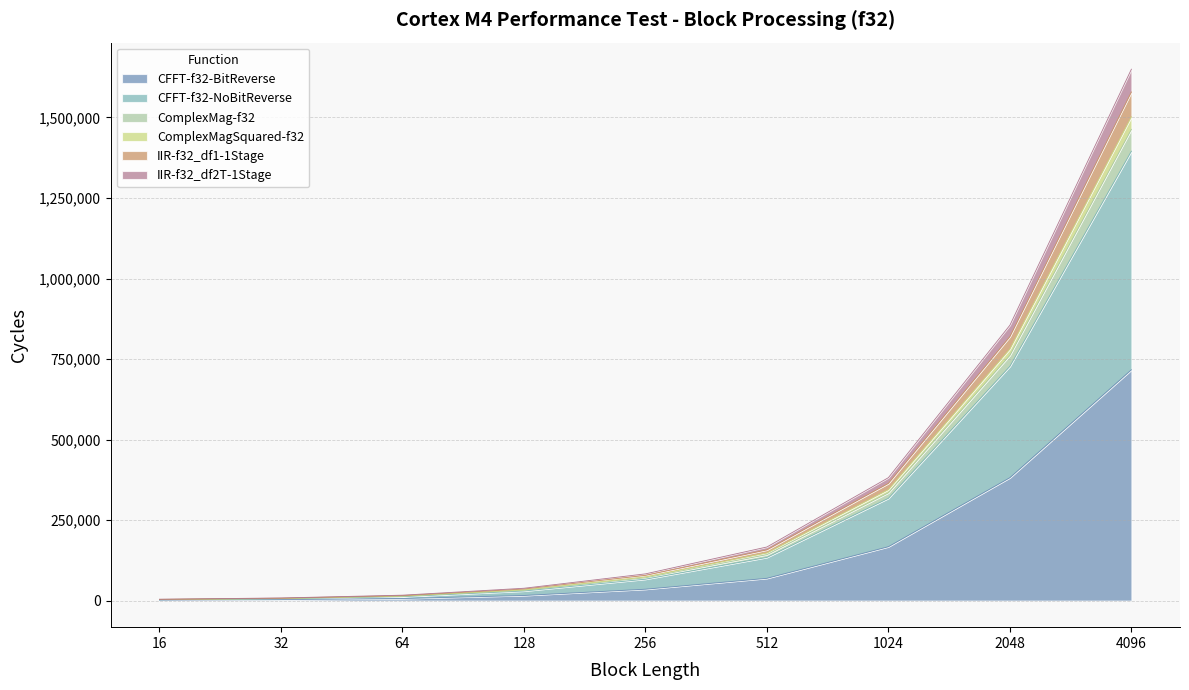

At which category is the sum across all series the highest?

4096